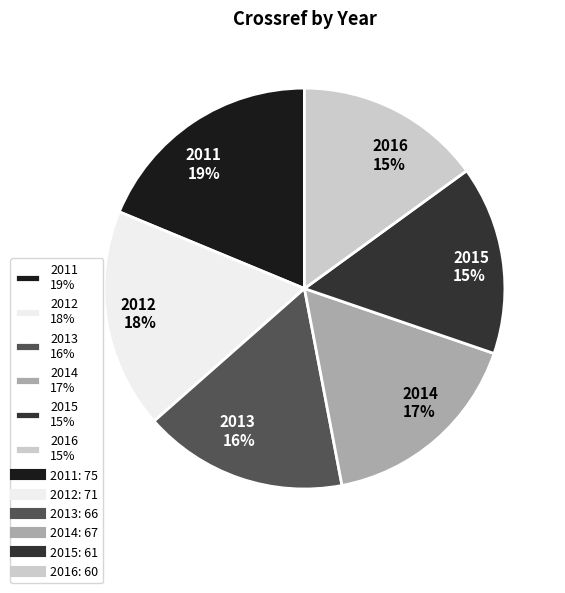

Do 2013 16% and 2016 15% together represent more than half of the pie?

No